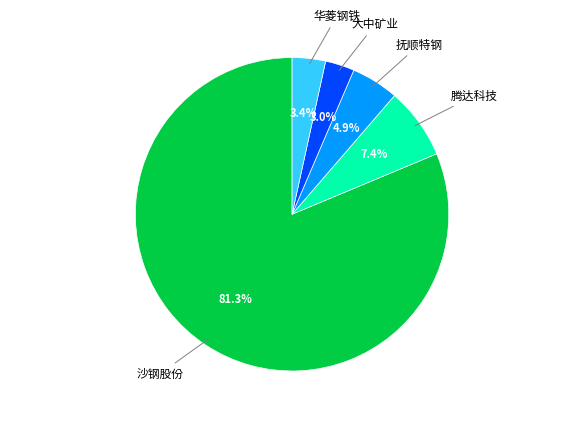

Is there a majority slice in this chart?

Yes